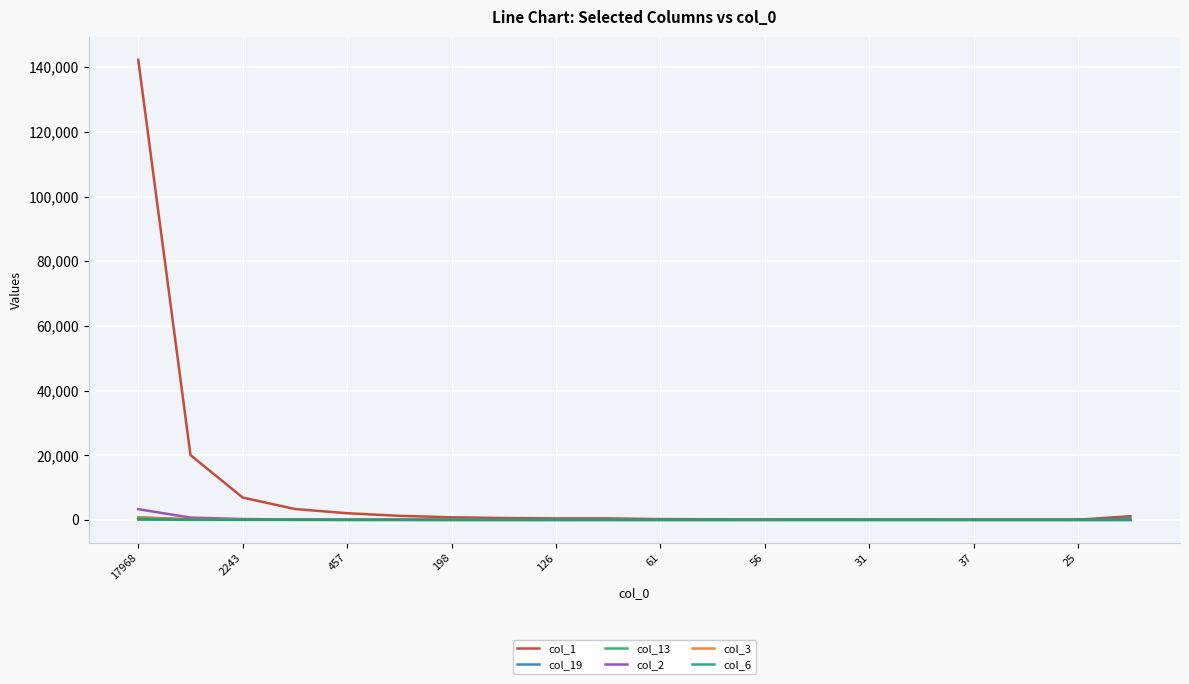

What is the maximum value shown in the chart?

142279